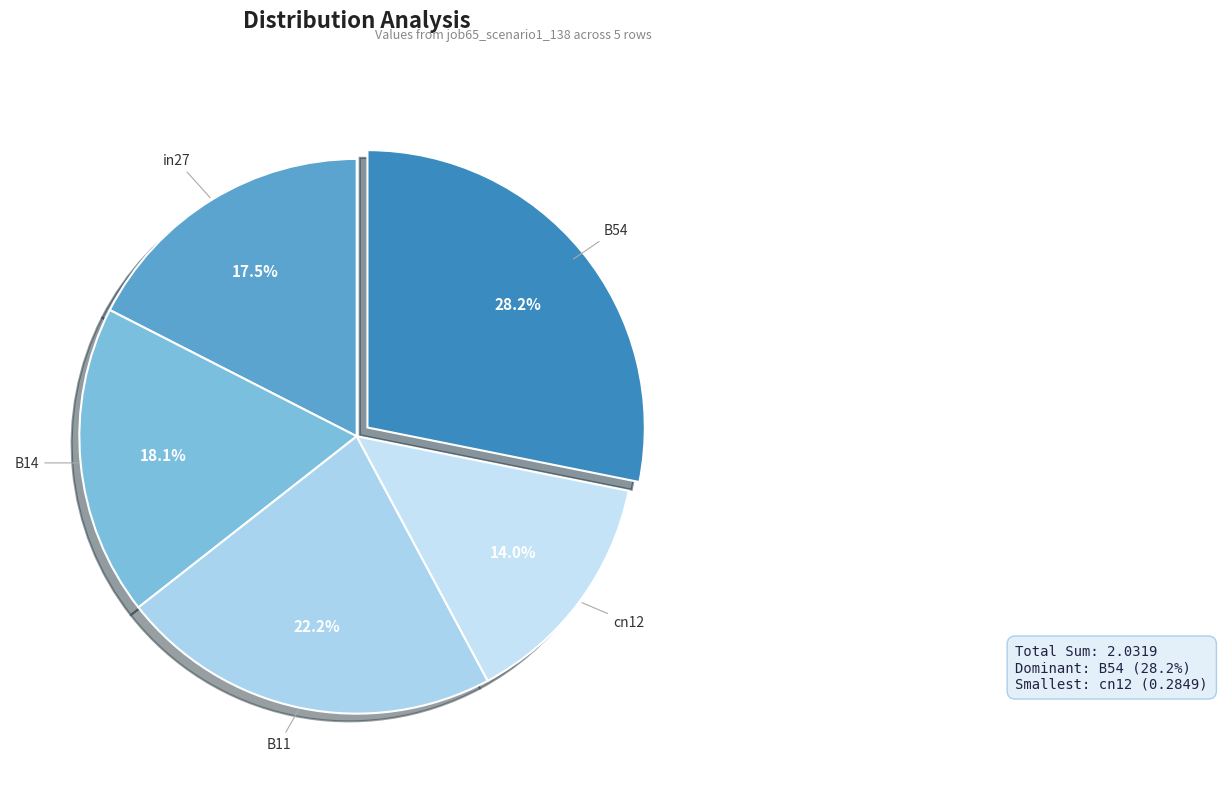

To the nearest percent, what is the difference between the B11 and in27 slice percentages?

5%